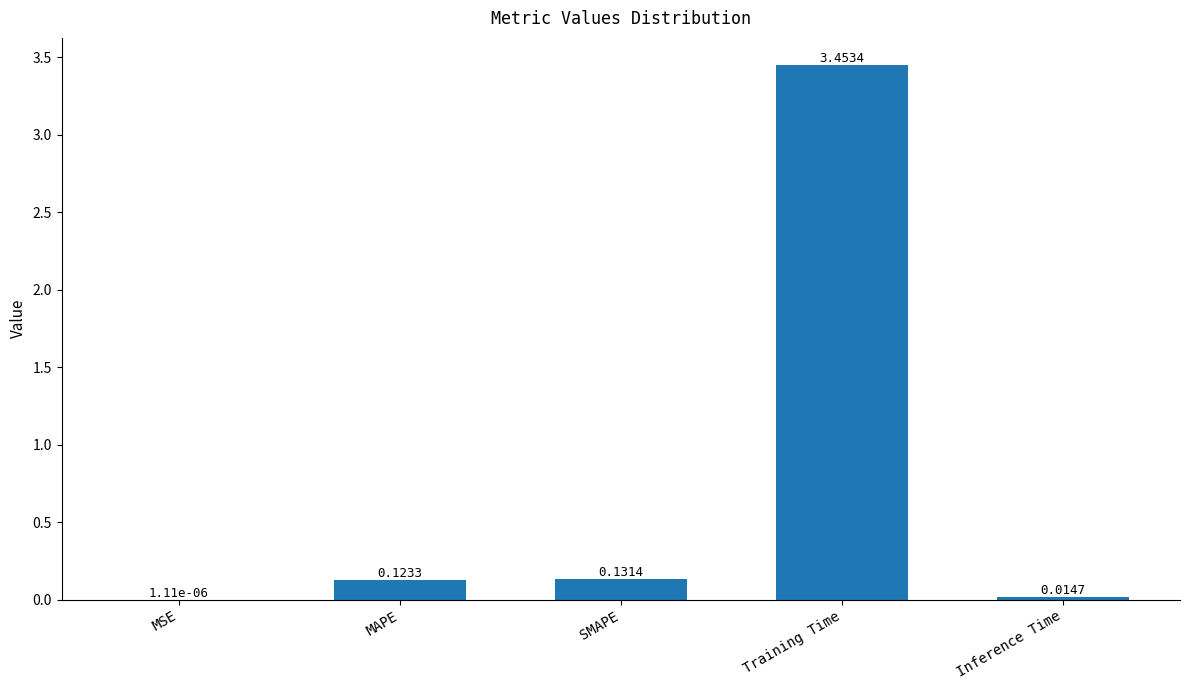

What is the sum of all values?

3.7